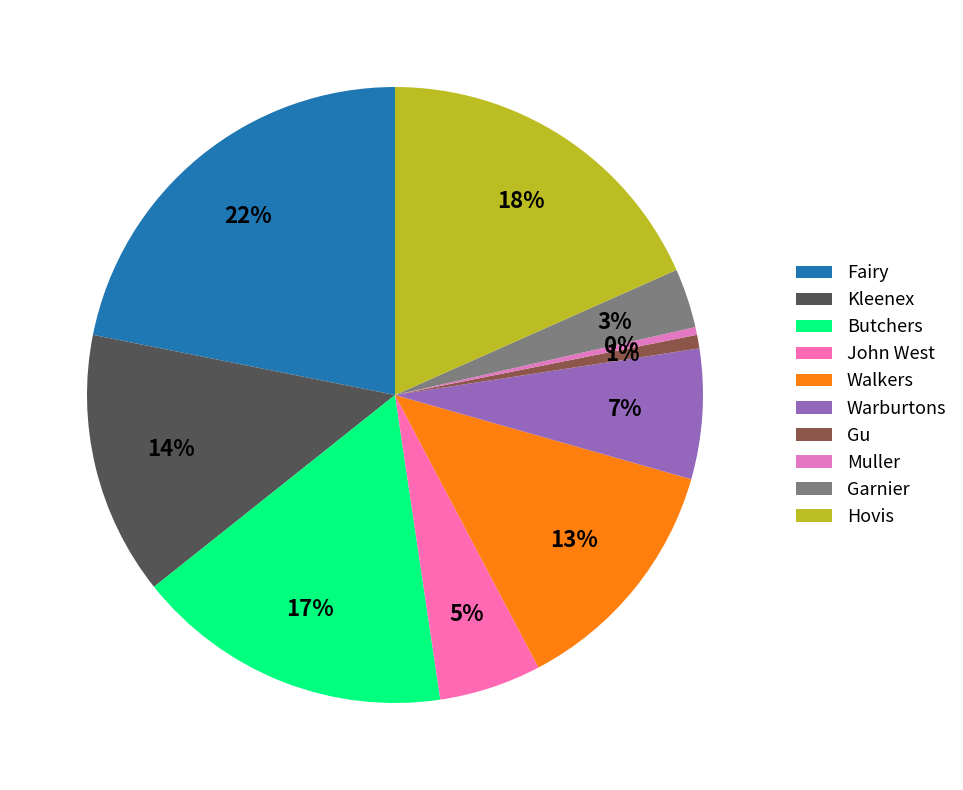

To the nearest percent, what is the difference between the Muller and Garnier slice percentages?

3%